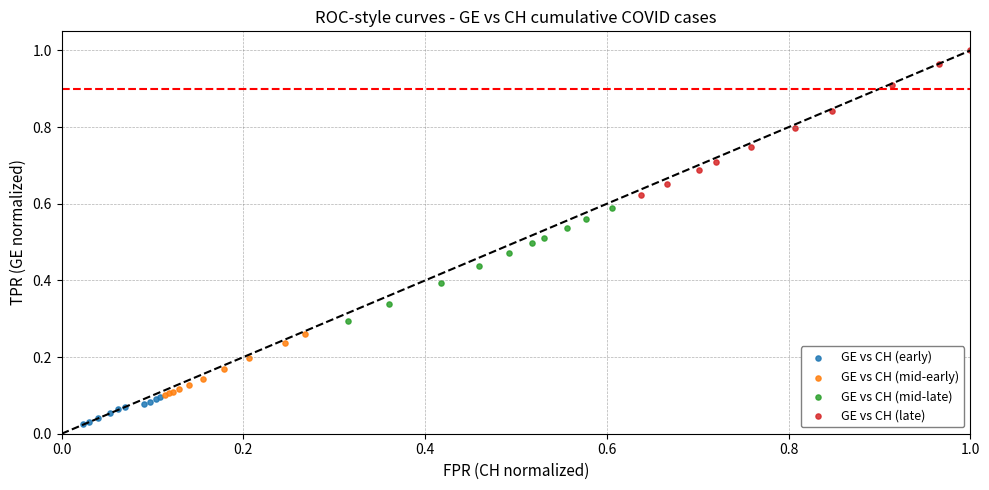

Which series contains the lowest Y value?

GE vs CH (early)